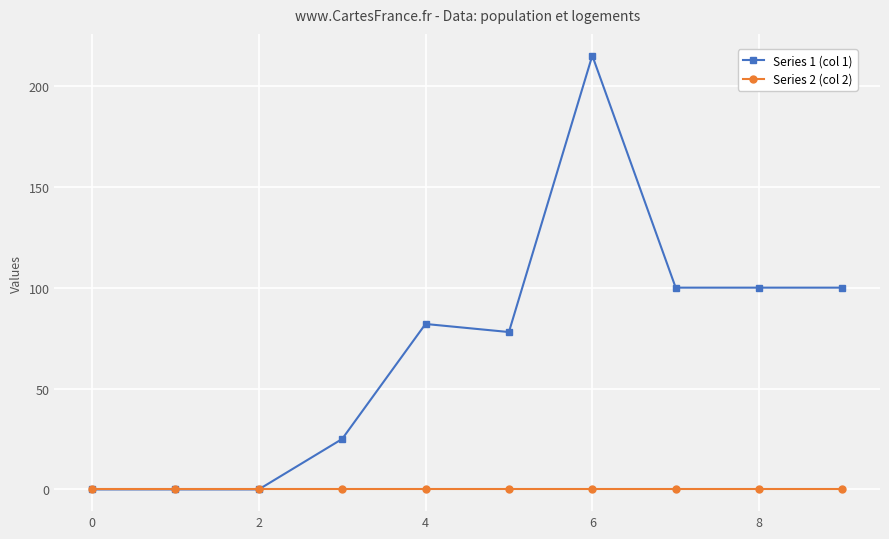

Which series has the largest range (max minus min)?

Series 1 (col 1)